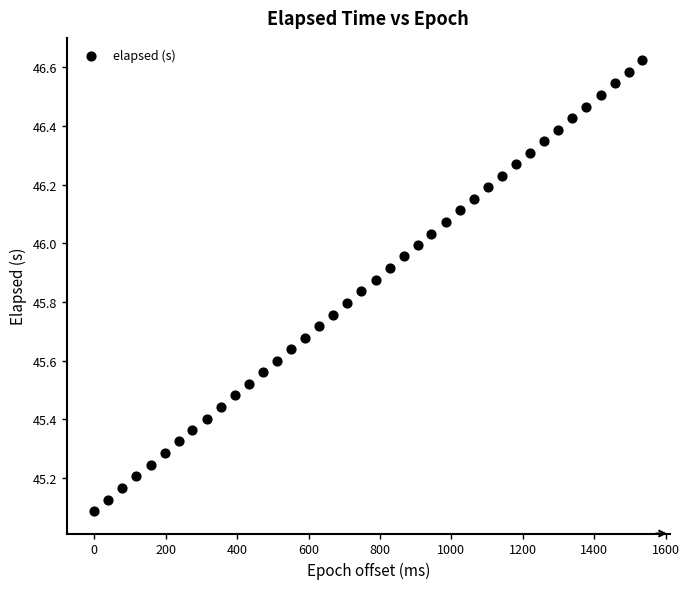

What is the range of X values (max minus min)?

1535.0